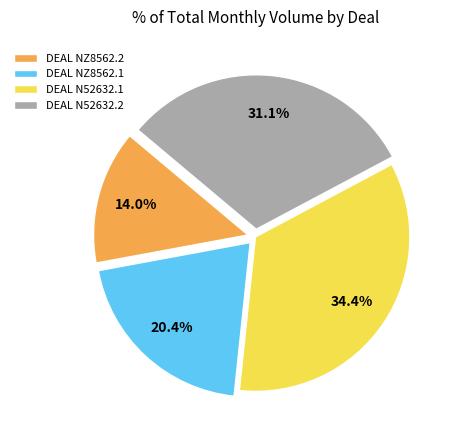

What percentage is the DEAL N52632.1 slice, to the nearest percent?

34%